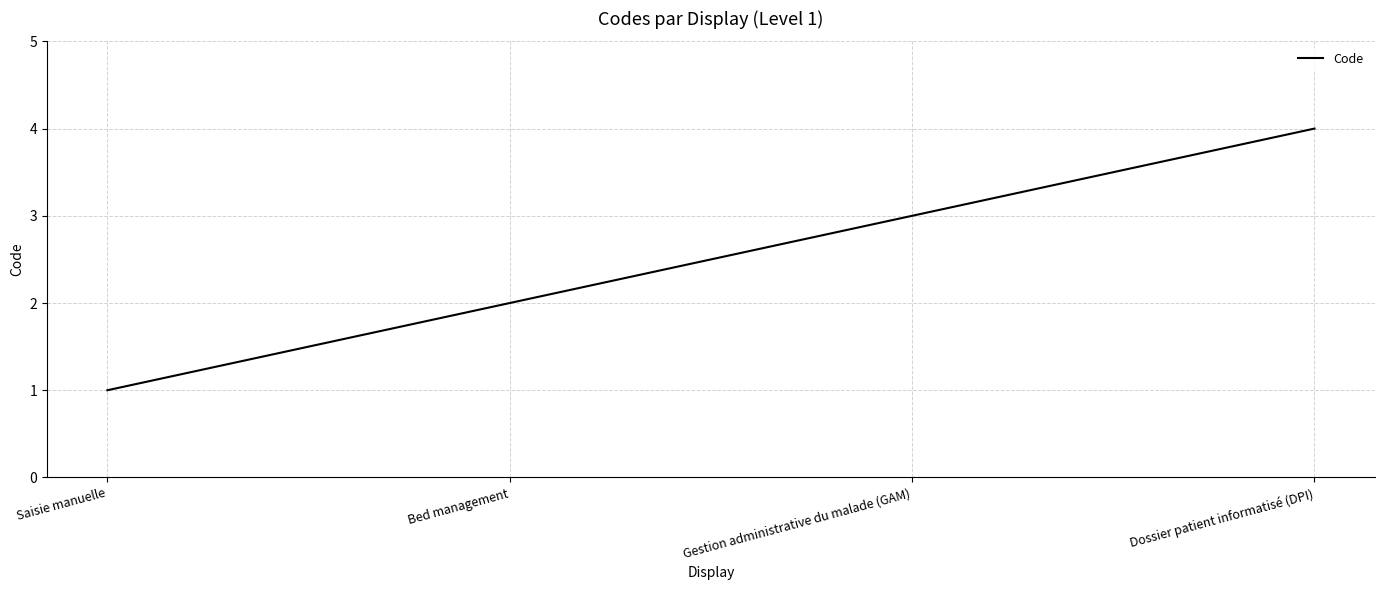

What is the greatest value displayed?

4